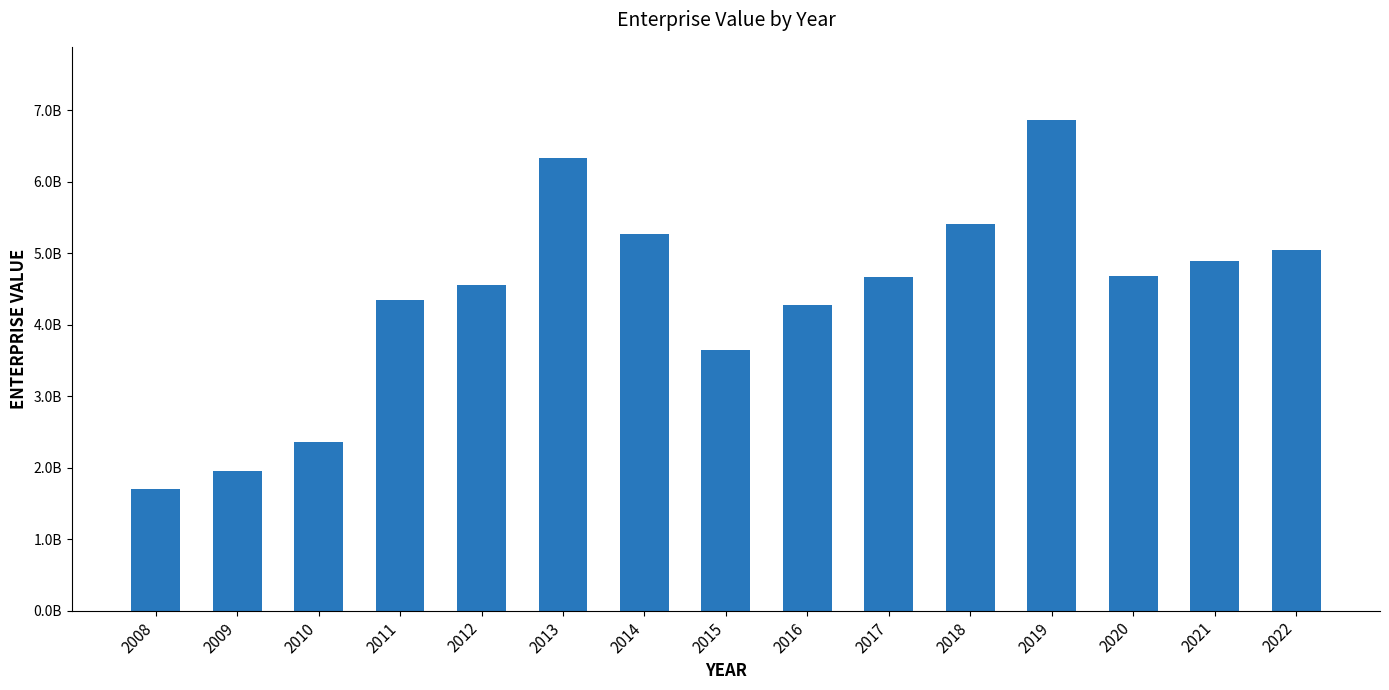

Which label corresponds to the largest value in the chart?

2019